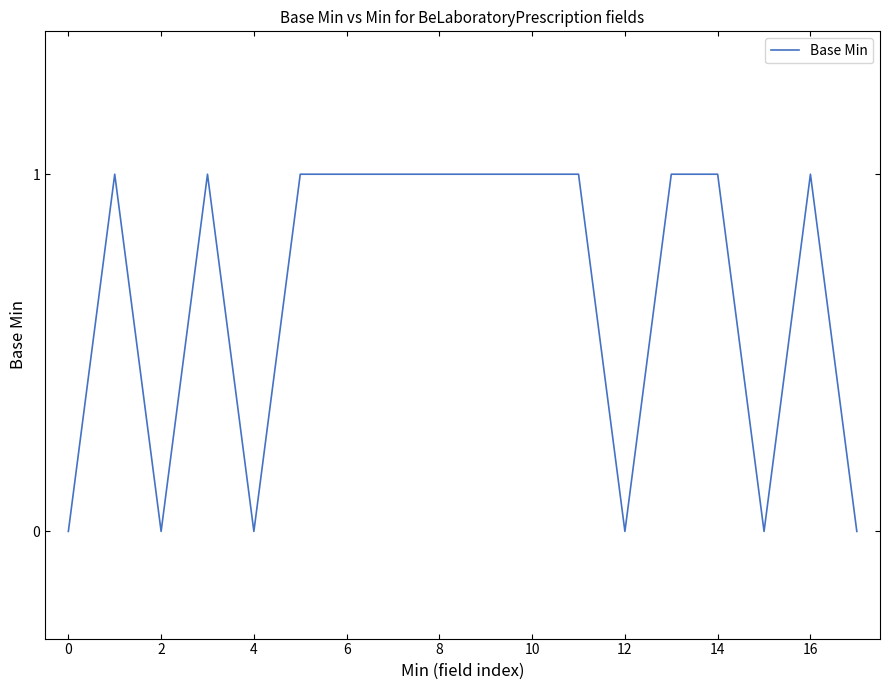

Does the chart display data point markers on the line(s)?

No